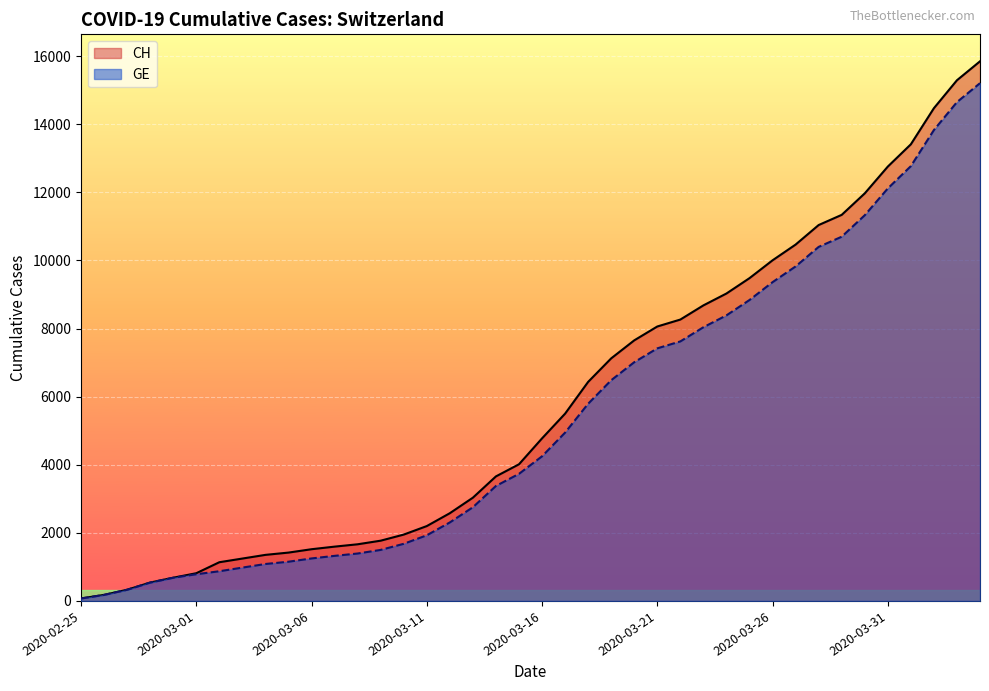

What is the sum of all GE values?

216891